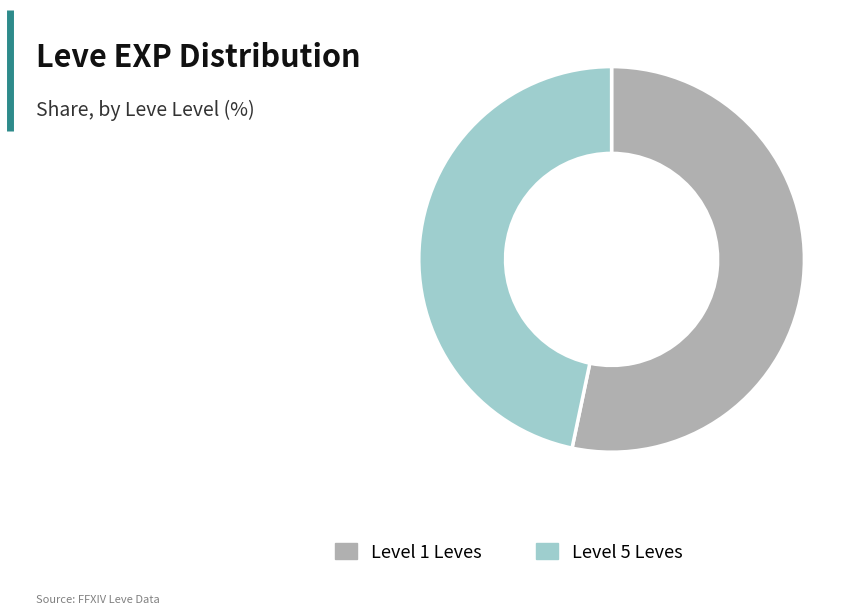

Does any single category account for the majority?

Yes